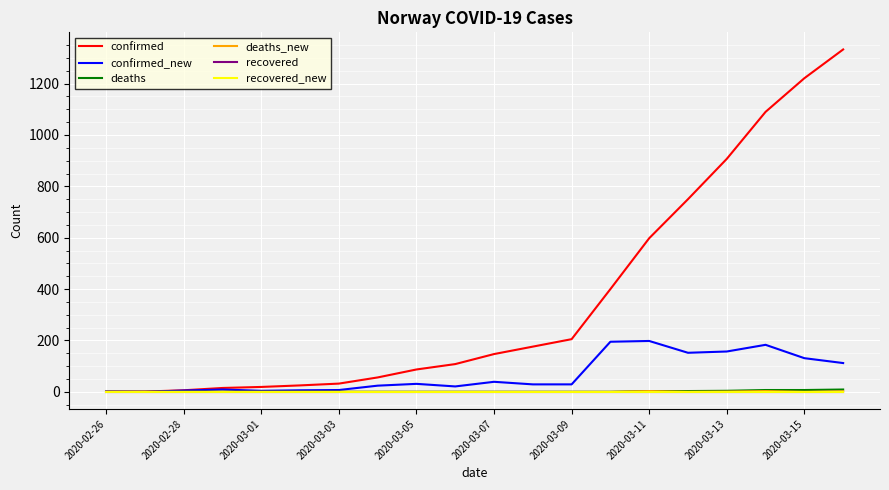

Does the chart have visible grid lines?

Yes